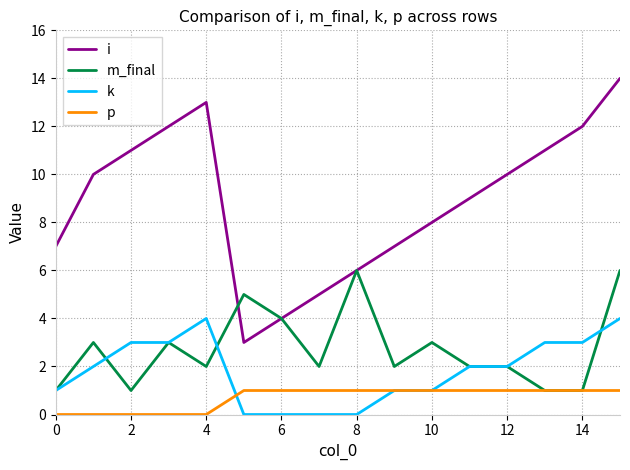

What is the average value of the i series?

9